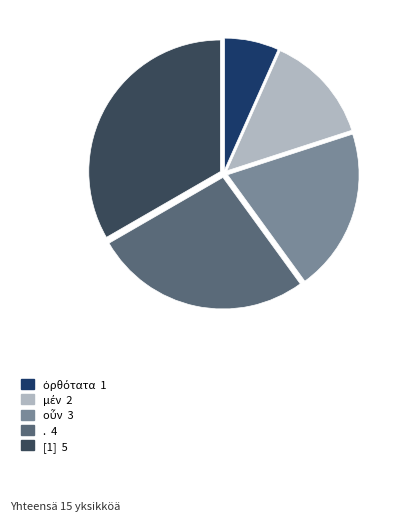

Is . the majority of the pie?

No